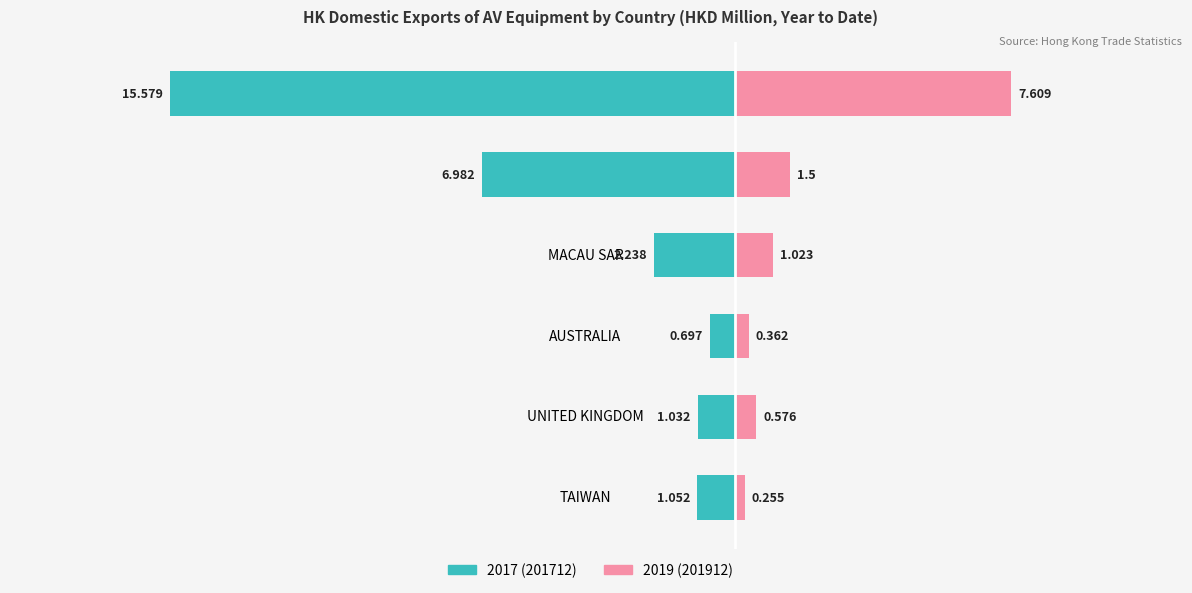

How many values in the 201712 series exceed -1?

1